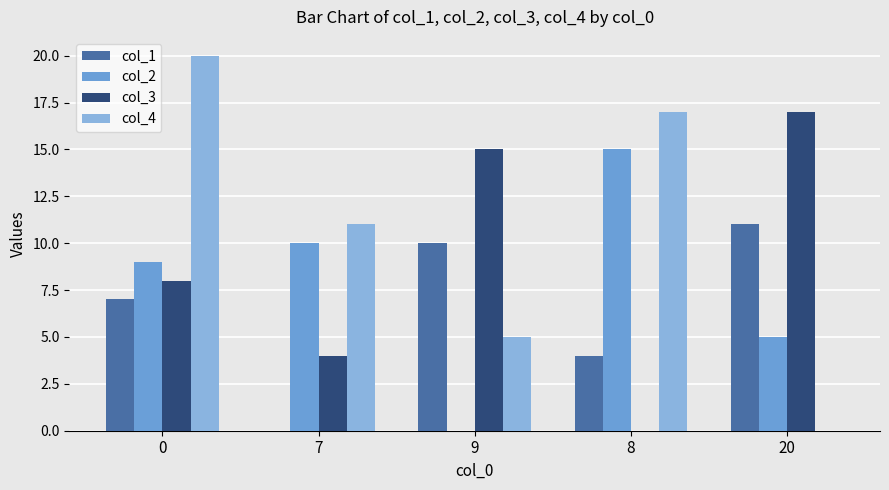

Count the number of data series in this chart.

4